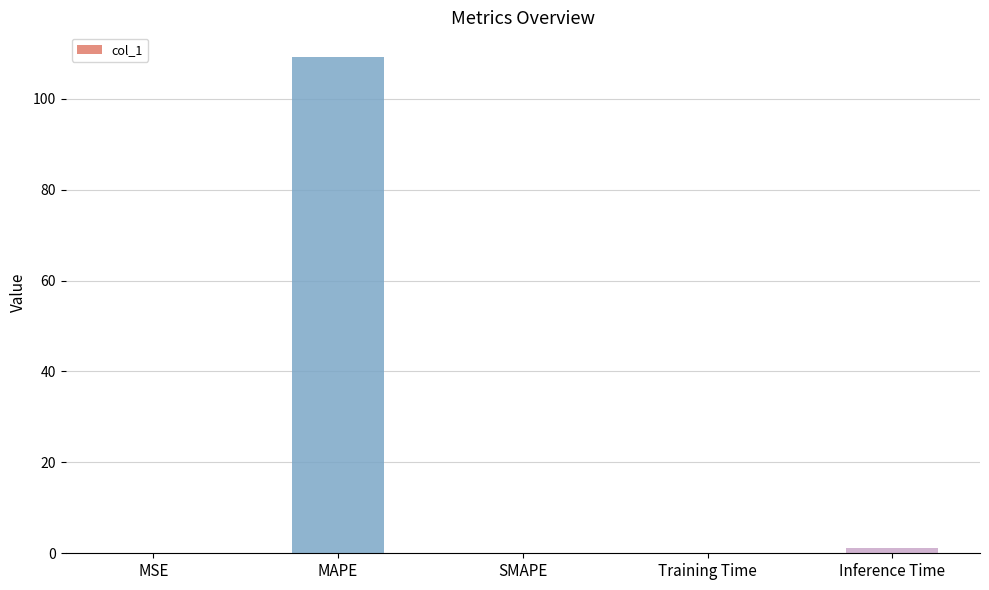

True or false: the data shows 65.3 at SMAPE.

False